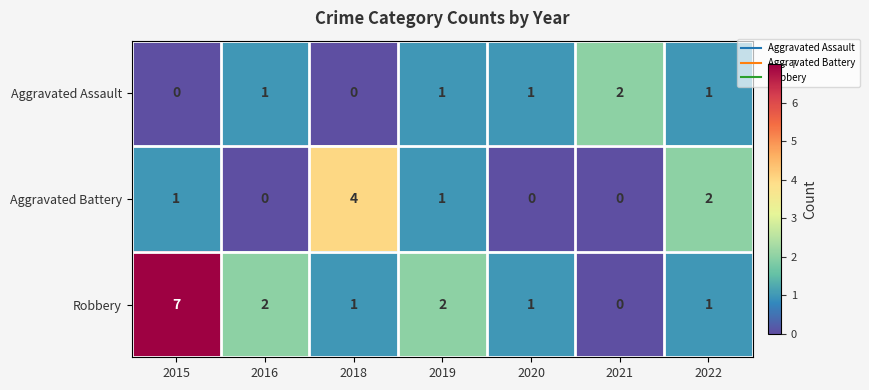

Count the Aggravated Assault values in the range 0 to 1.

6